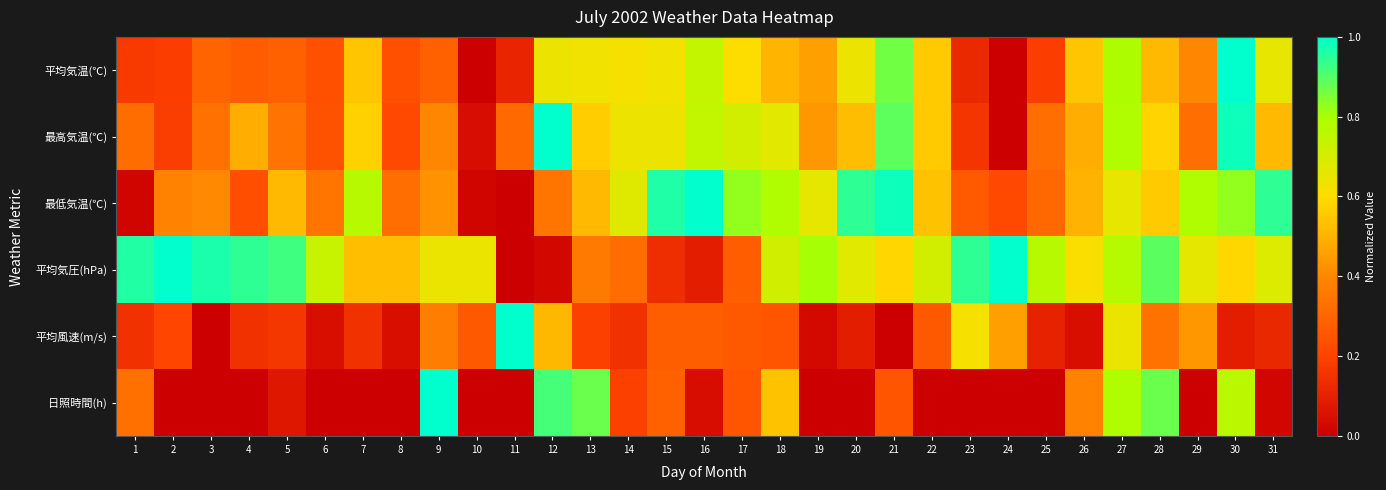

How many series are shown in this chart?

6